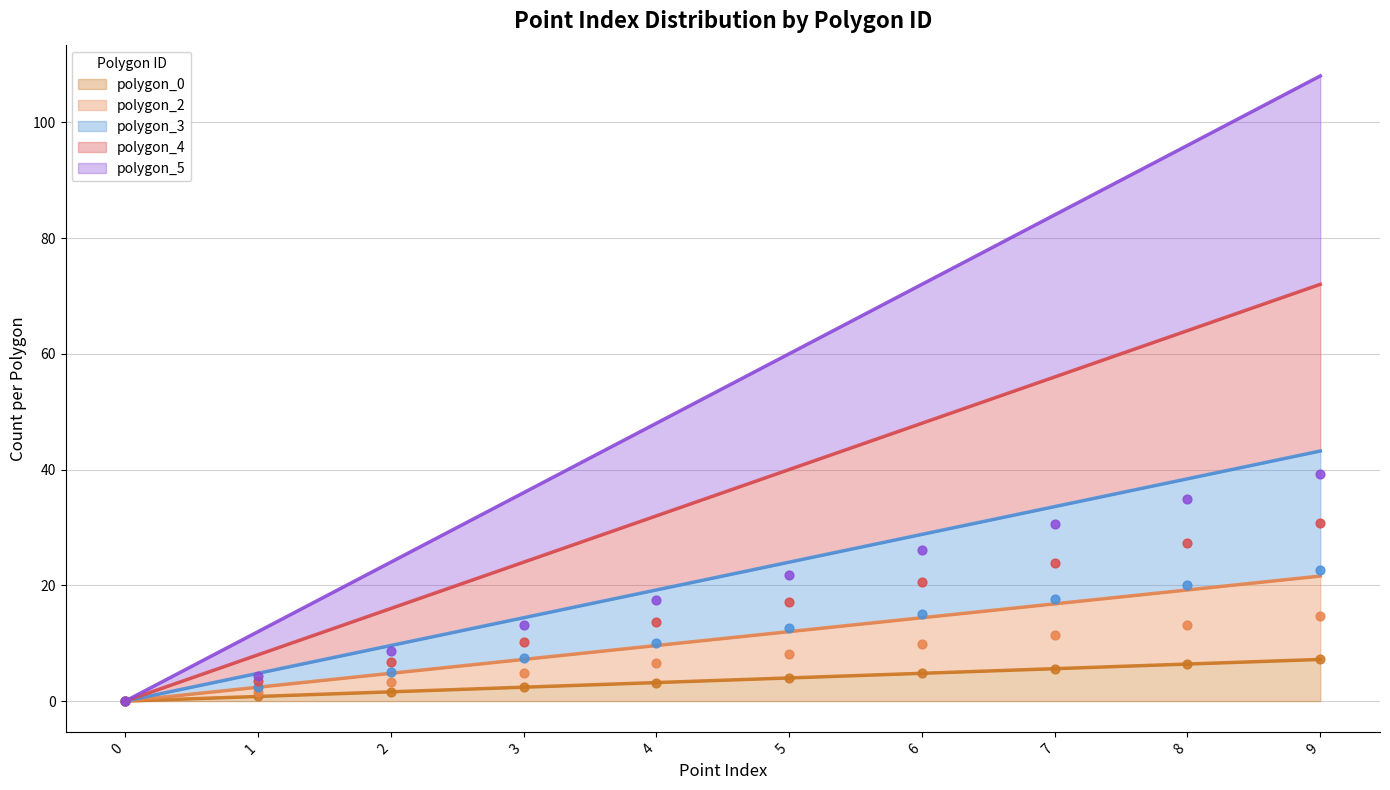

Which series contains the lowest Y value?

polygon_0